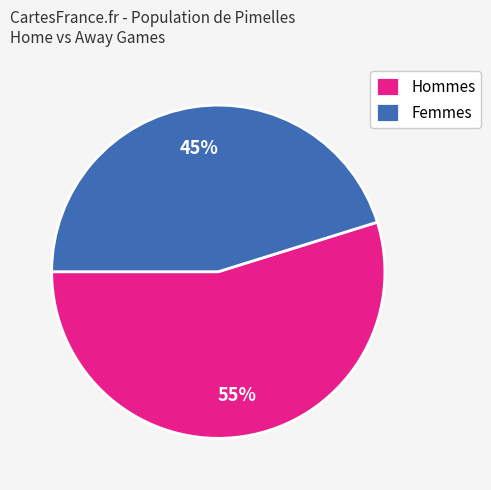

Do Hommes and Femmes together represent more than half of the pie?

Yes